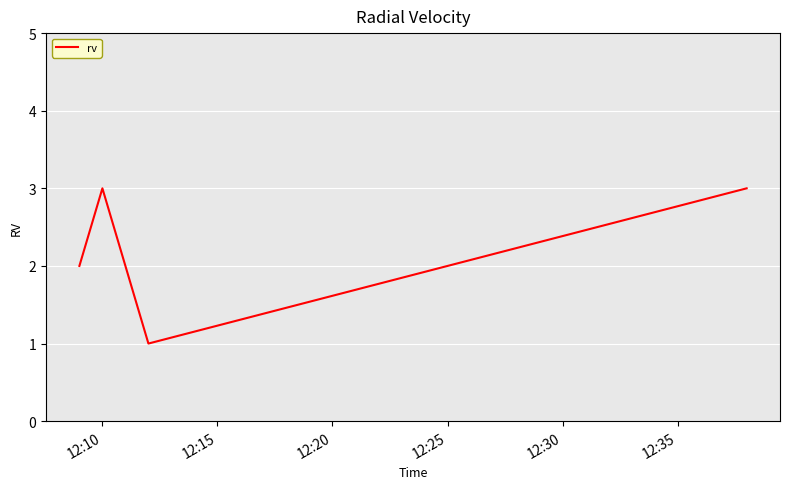

What is the greatest value displayed?

3